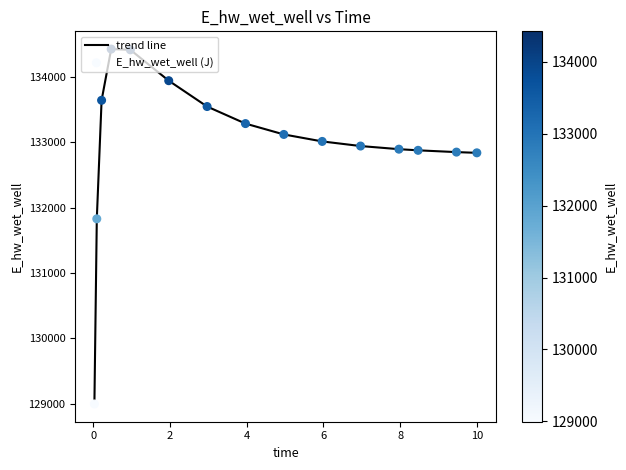

What is the smallest value displayed?

128994.6